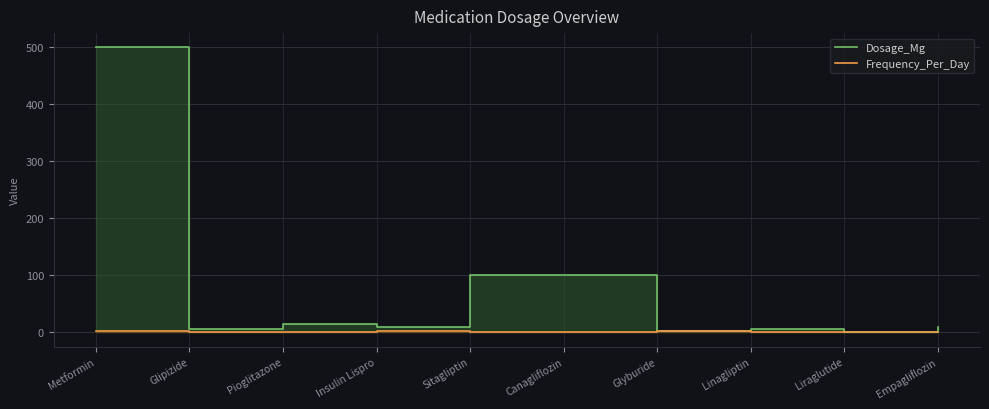

The Dosage_Mg series shows 15.0 at Pioglitazone. True or false?

True